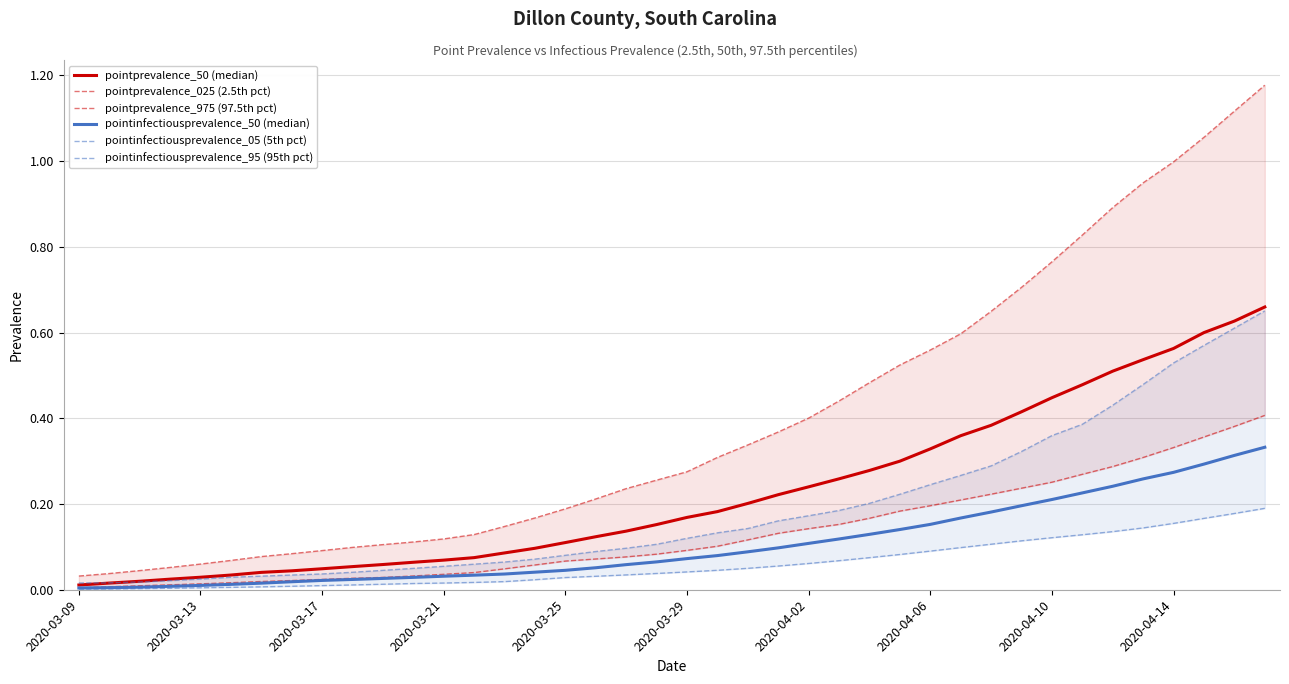

Rank the series at 2020-04-14 from highest to lowest value.

pointprevalence_975 (97.5th pct), pointprevalence_50 (median), pointinfectiousprevalence_95 (95th pct), pointprevalence_025 (2.5th pct), pointinfectiousprevalence_50 (median), pointinfectiousprevalence_05 (5th pct)